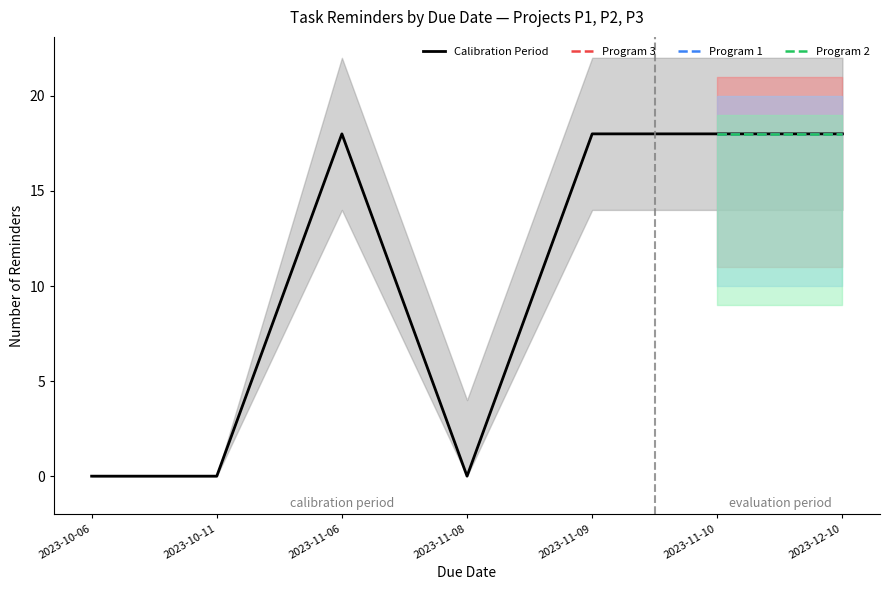

True or false: Calibration Period has a value of 6 at 2023-11-06.

False